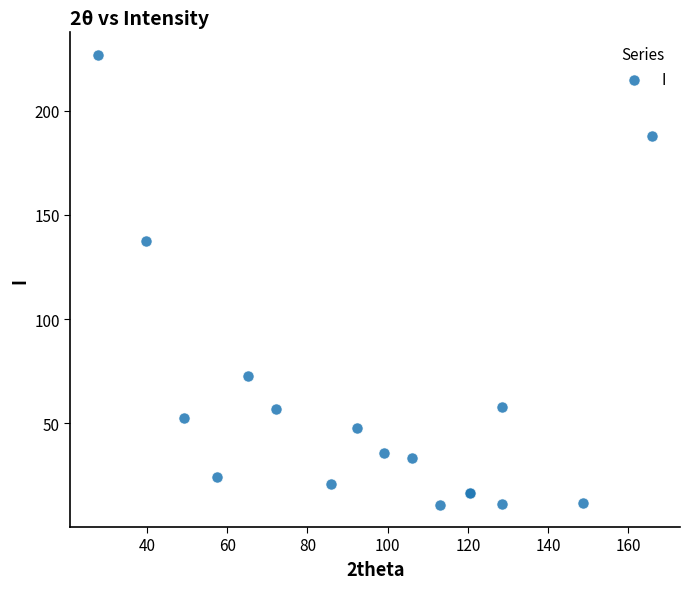

What Y value in the scatter plot is closest to 118?

137.2